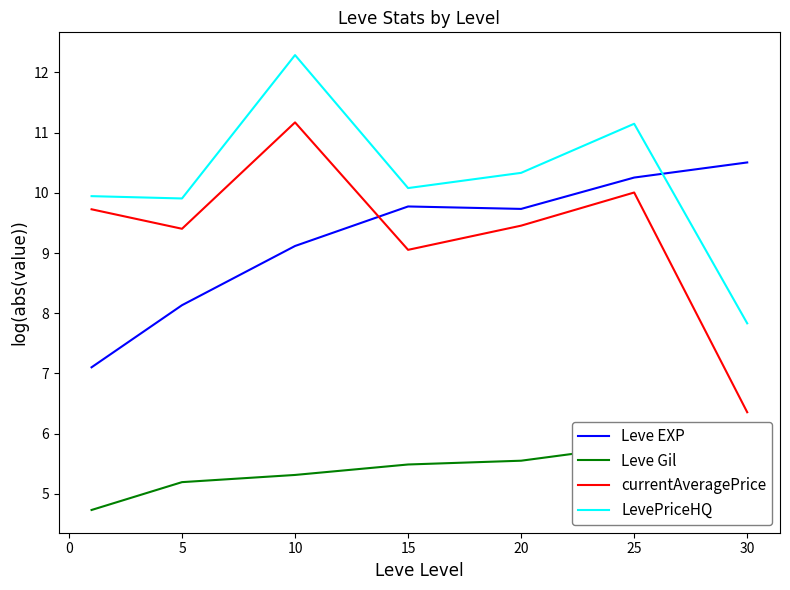

What is the lowest value of the currentAveragePrice series?

6.4